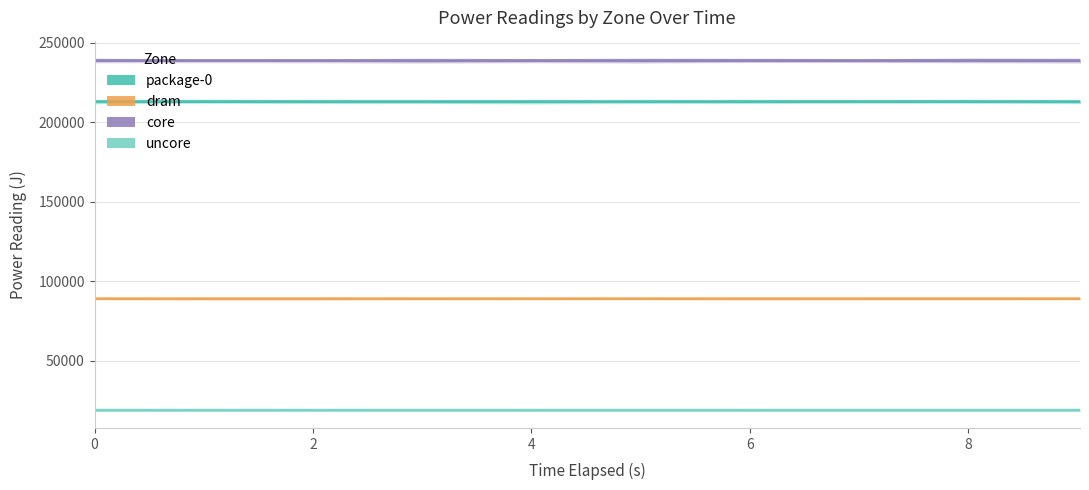

True or false: dram has a value of 124125.5 at 8.

False